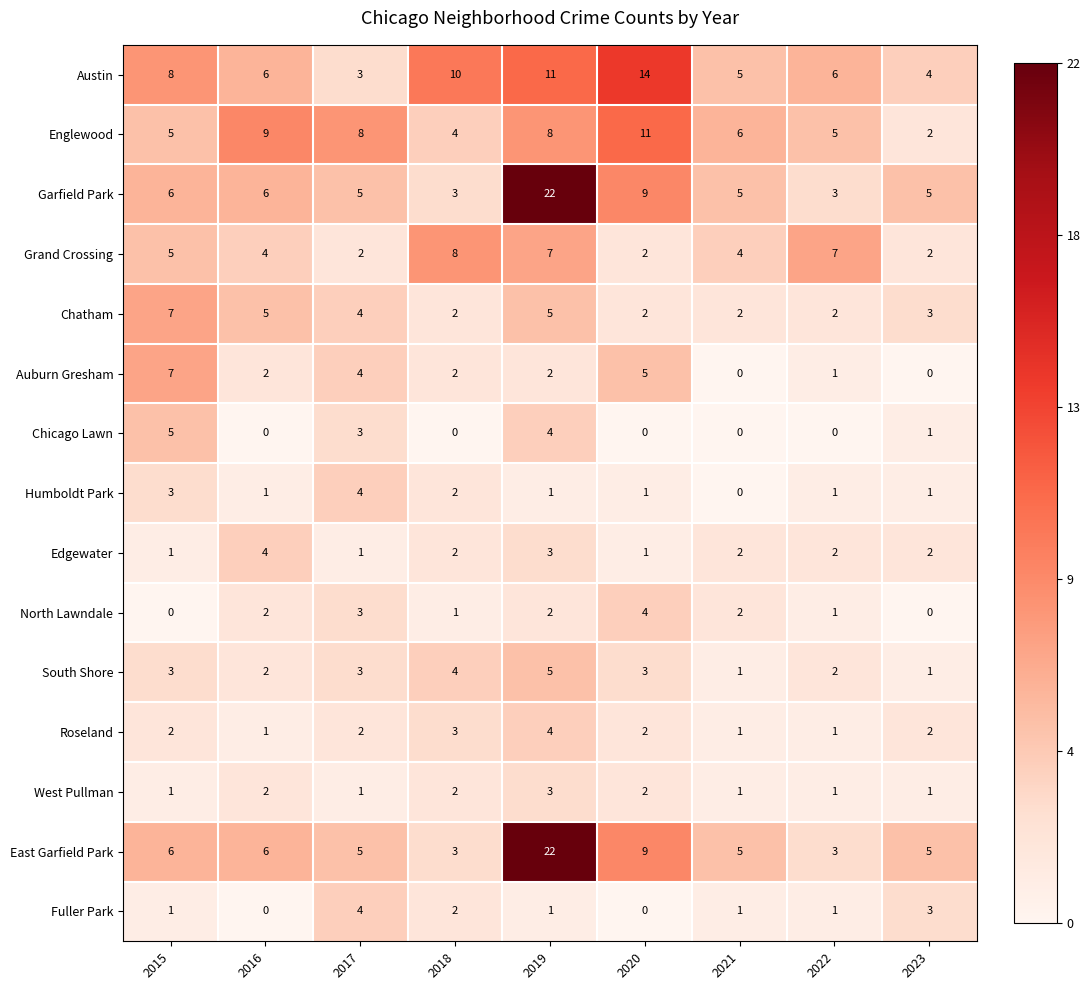

What is the total value across all series at 2022?

36